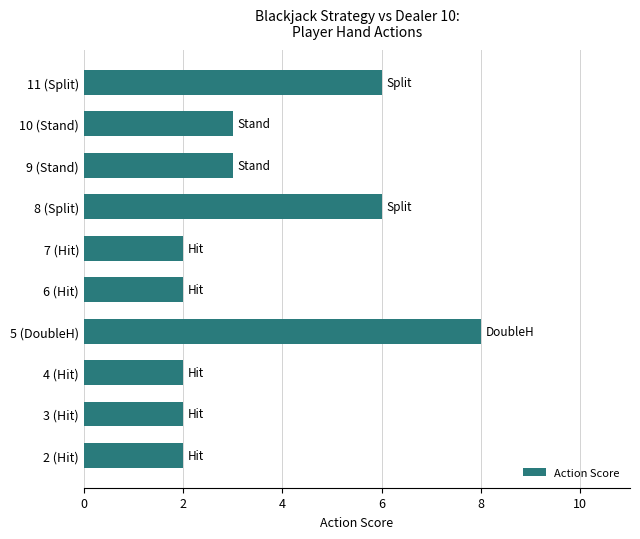

What is the smallest value displayed?

2